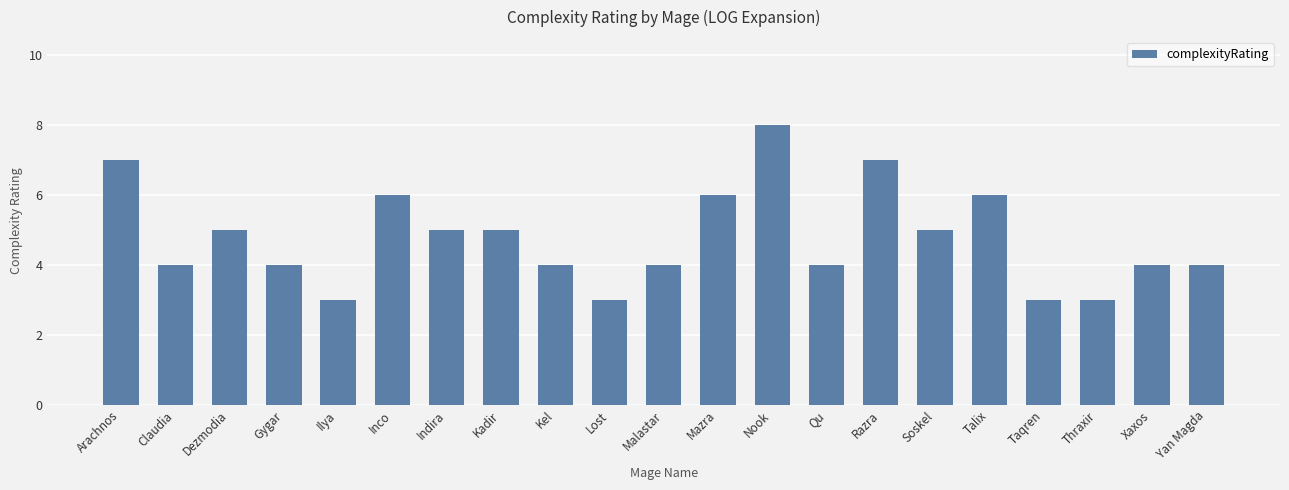

Which has a higher value, Razra or Indira?

Razra